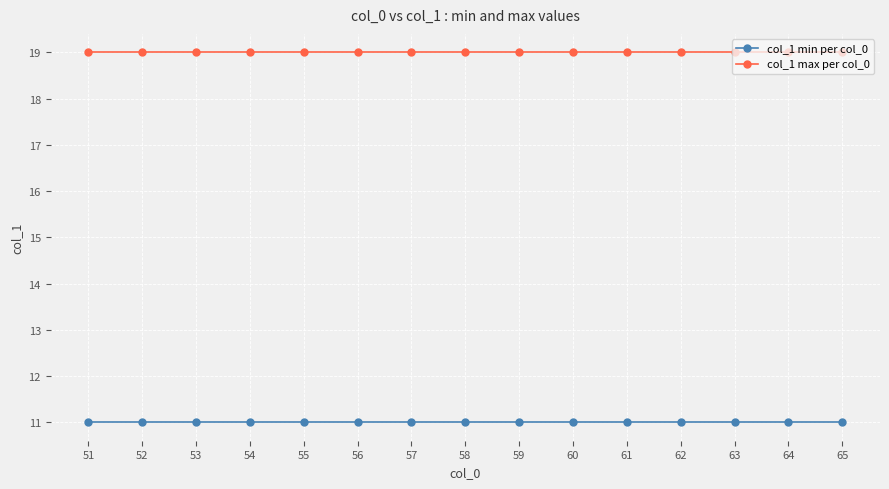

What is the lowest value of the col_1 max per col_0 series?

19